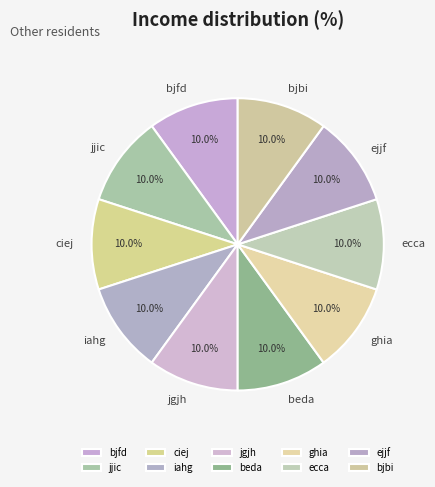

Is there any slice that represents more than half of the pie?

No